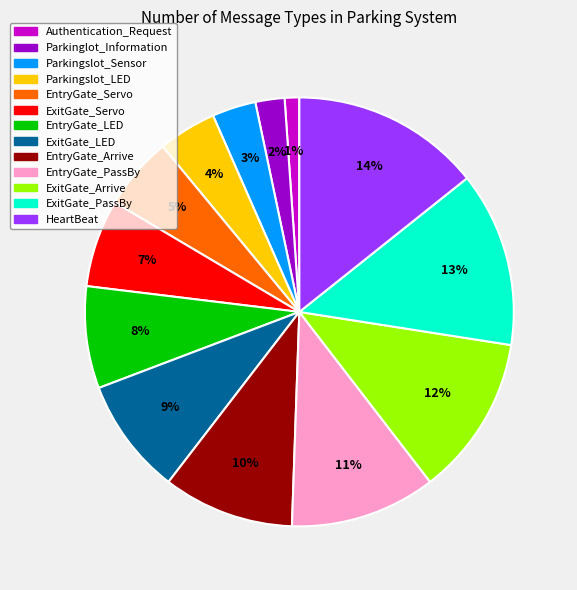

To the nearest percent, what is the combined percentage of EntryGate_LED and EntryGate_Arrive?

18%